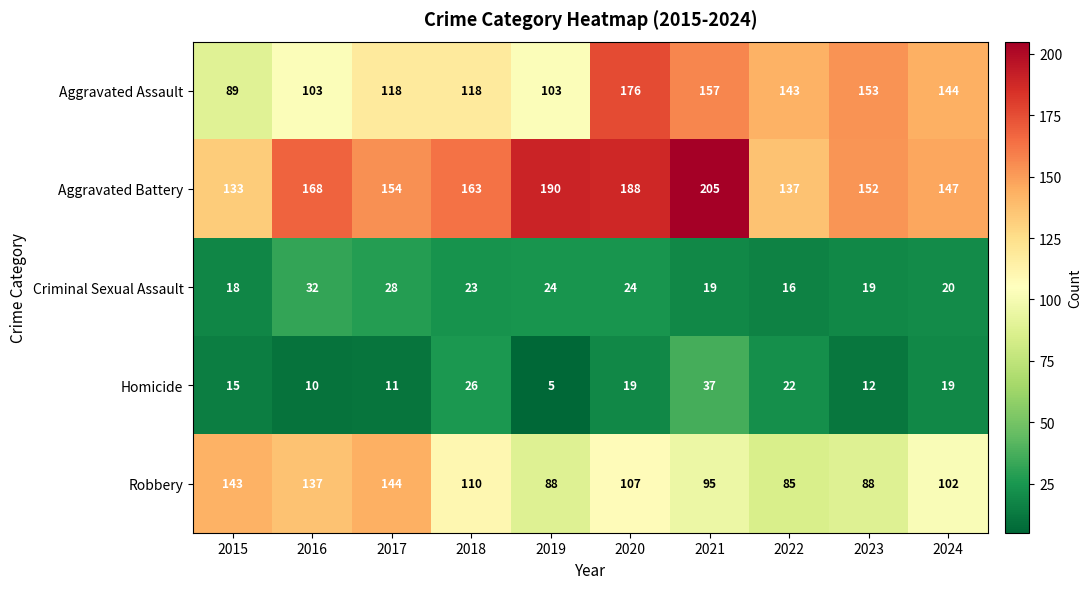

At which label is Aggravated Assault closest to 132?

2022